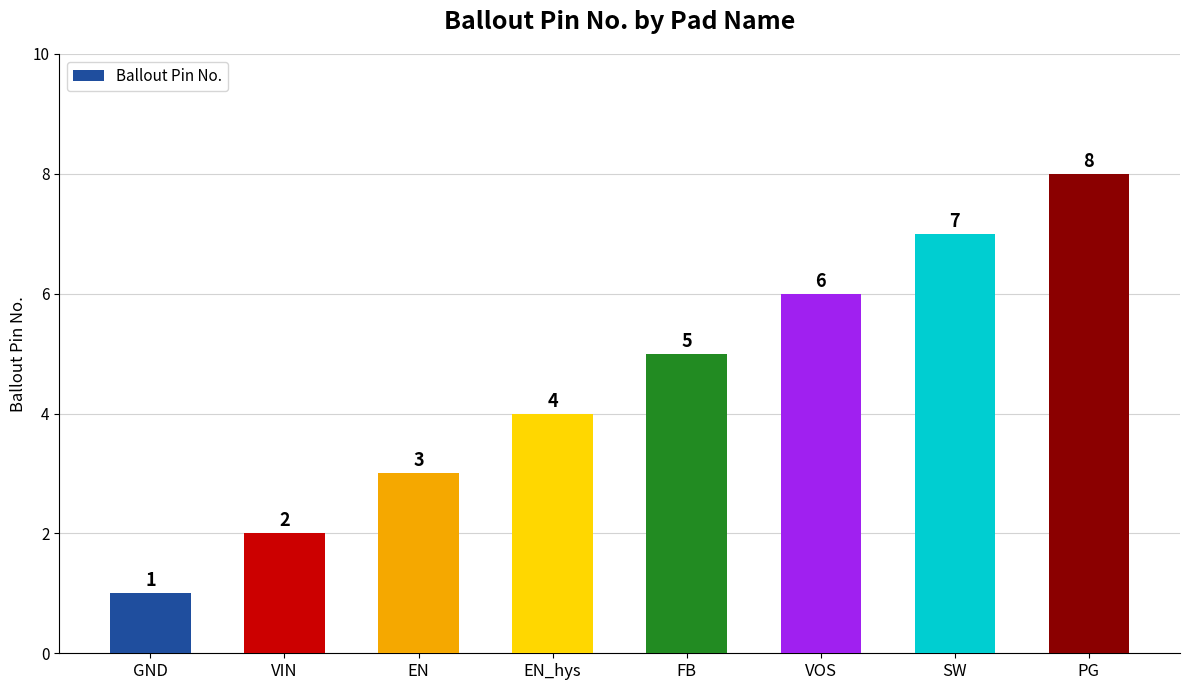

Is it true that the value at PG is 2?

False